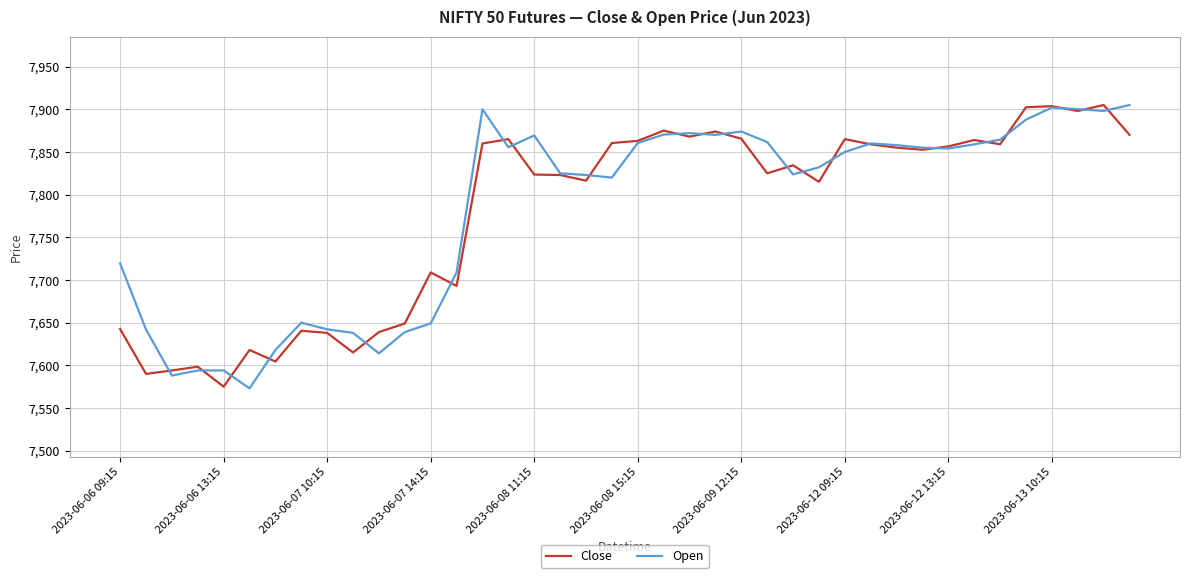

What is the minimum value shown in the chart?

7573.0